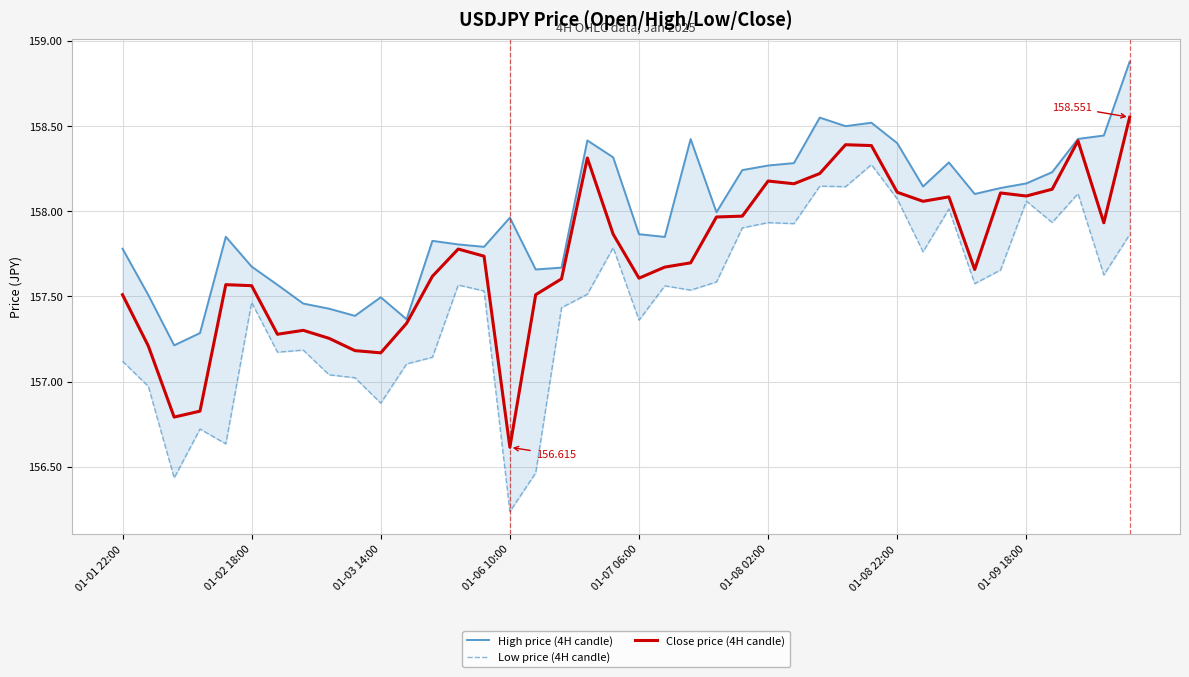

Reading left to right, extract all data points from this chart.

High price (4H candle): 157.8	157.5	157.2	157.3	157.8	157.7	157.6	157.5	157.4	157.4	157.5	157.4	157.8	157.8	157.8	158.0	157.7	157.7	158.4	158.3	157.9	157.8	158.4	158.0	158.2	158.3	158.3	158.5	158.5	158.5	158.4	158.1	158.3	158.1	158.1	158.2	158.2	158.4	158.4	158.9
Low price (4H candle): 157.1	157.0	156.4	156.7	156.6	157.5	157.2	157.2	157.0	157.0	156.9	157.1	157.1	157.6	157.5	156.2	156.5	157.4	157.5	157.8	157.4	157.6	157.5	157.6	157.9	157.9	157.9	158.1	158.1	158.3	158.1	157.8	158.0	157.6	157.7	158.1	157.9	158.1	157.6	157.9
Close price (4H candle): 157.5	157.2	156.8	156.8	157.6	157.6	157.3	157.3	157.3	157.2	157.2	157.3	157.6	157.8	157.7	156.6	157.5	157.6	158.3	157.9	157.6	157.7	157.7	158.0	158.0	158.2	158.2	158.2	158.4	158.4	158.1	158.1	158.1	157.7	158.1	158.1	158.1	158.4	157.9	158.6